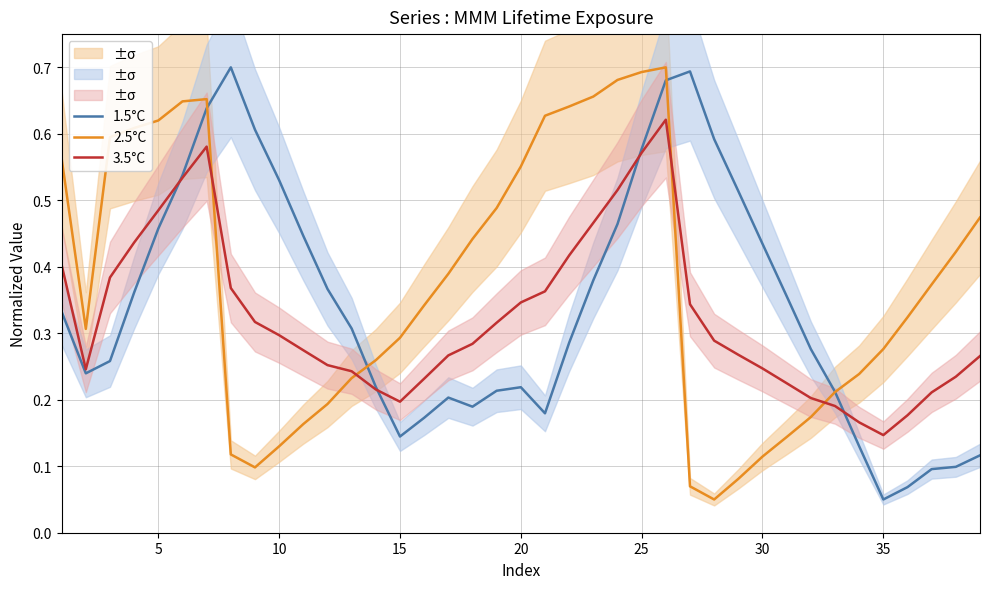

How many interior local valleys does the 3.5°C series have?

3